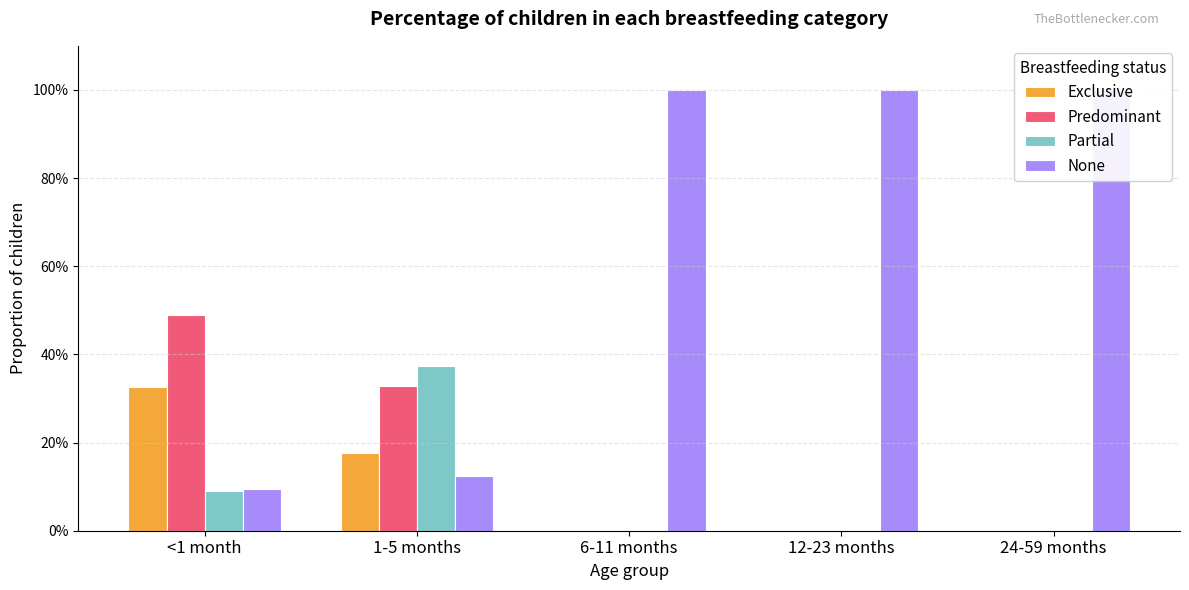

The value of Partial at 24-59 months is 0.2. True or false?

False